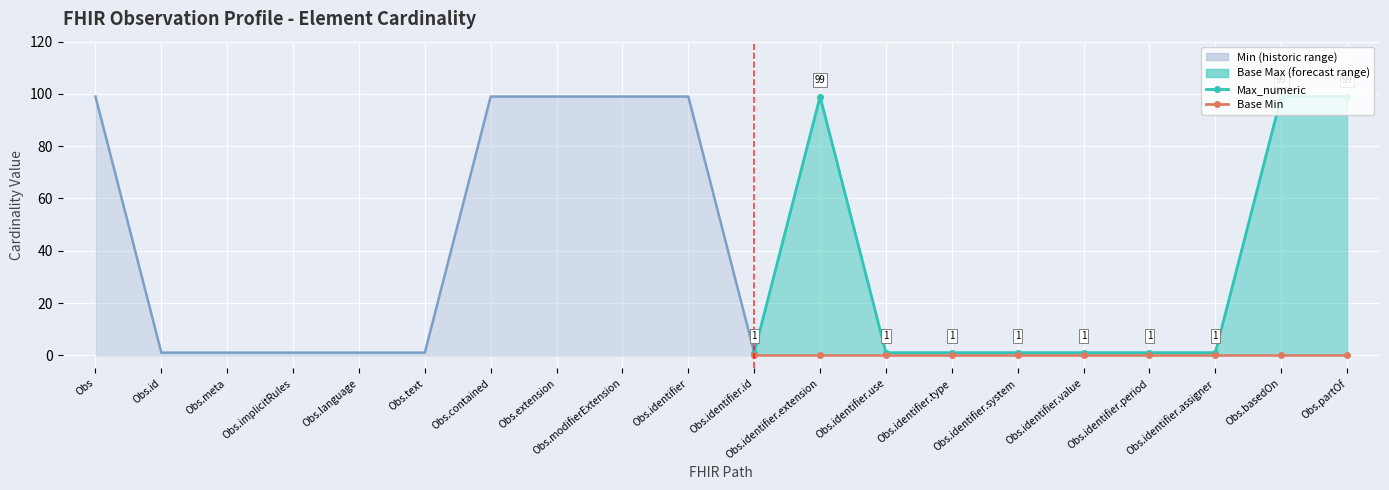

True or false: Min and Base Max_numeric cross at least once.

False